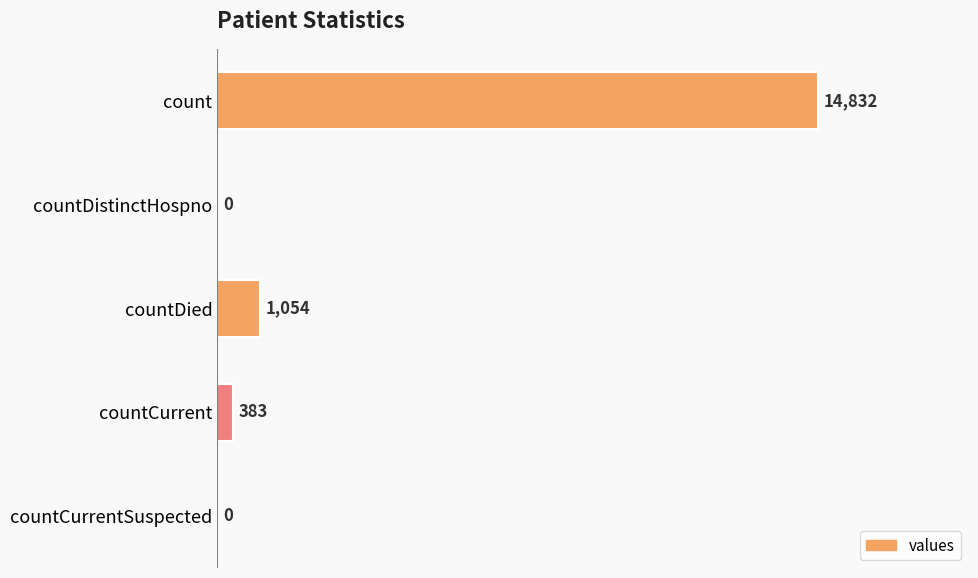

What is the change in value from countDistinctHospno to countCurrent?

+383